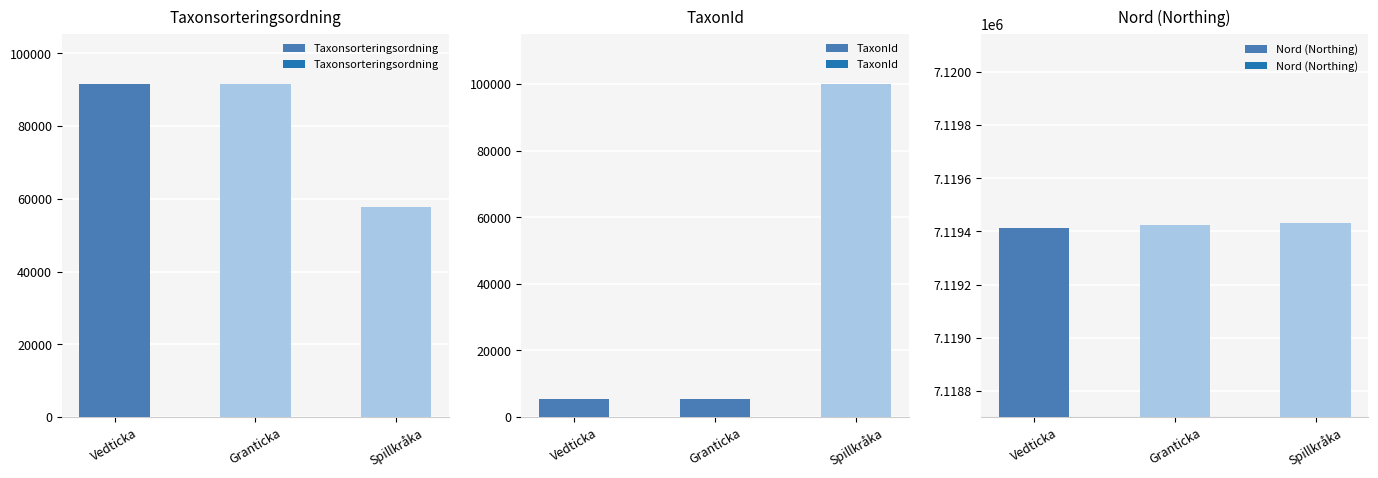

What is the difference between the maximum and minimum values in the Nord (Northing) series?

16